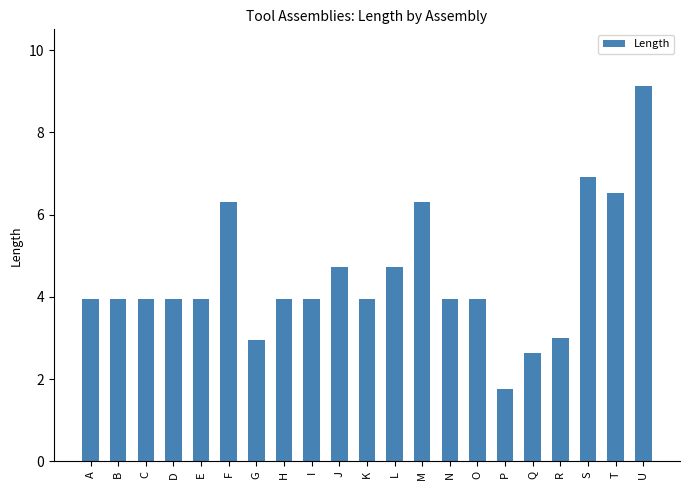

Which category has the lowest value across all series?

P